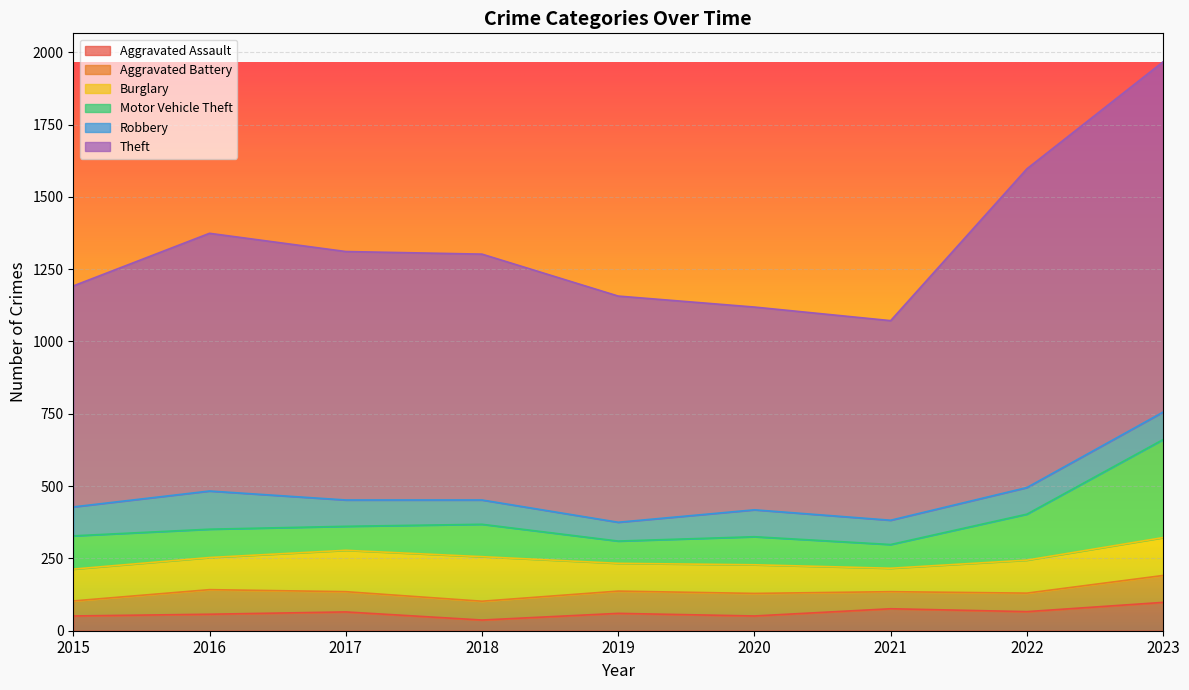

How many series are shown in this chart?

6